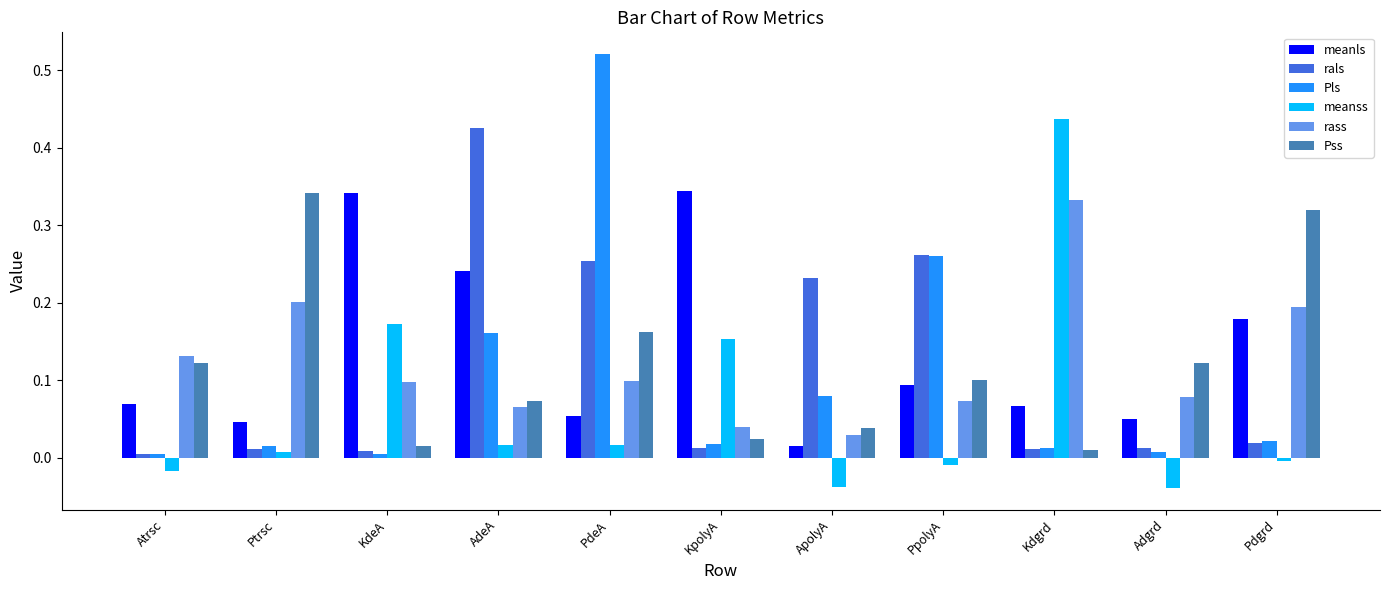

What is the sum of all rals values?

1.3